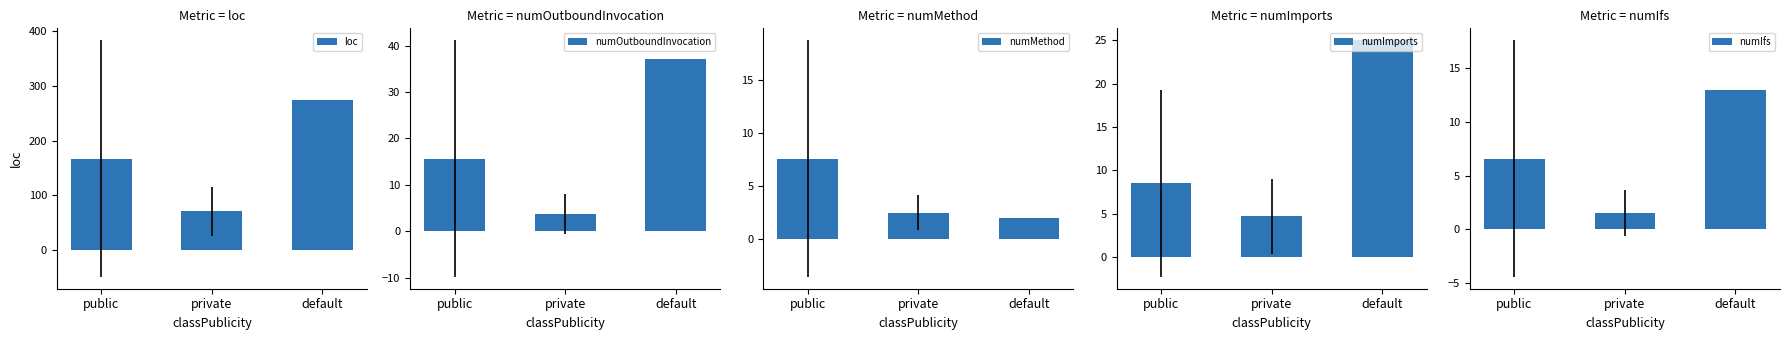

Reading right to left, list all the values displayed in this chart.

loc: default=275.0	private=70.8	public=167.3
numOutboundInvocation: default=37.0	private=3.7	public=15.7
numMethod: default=2.0	private=2.5	public=7.6
numImports: default=25.0	private=4.7	public=8.5
numIfs: default=13.0	private=1.5	public=6.6